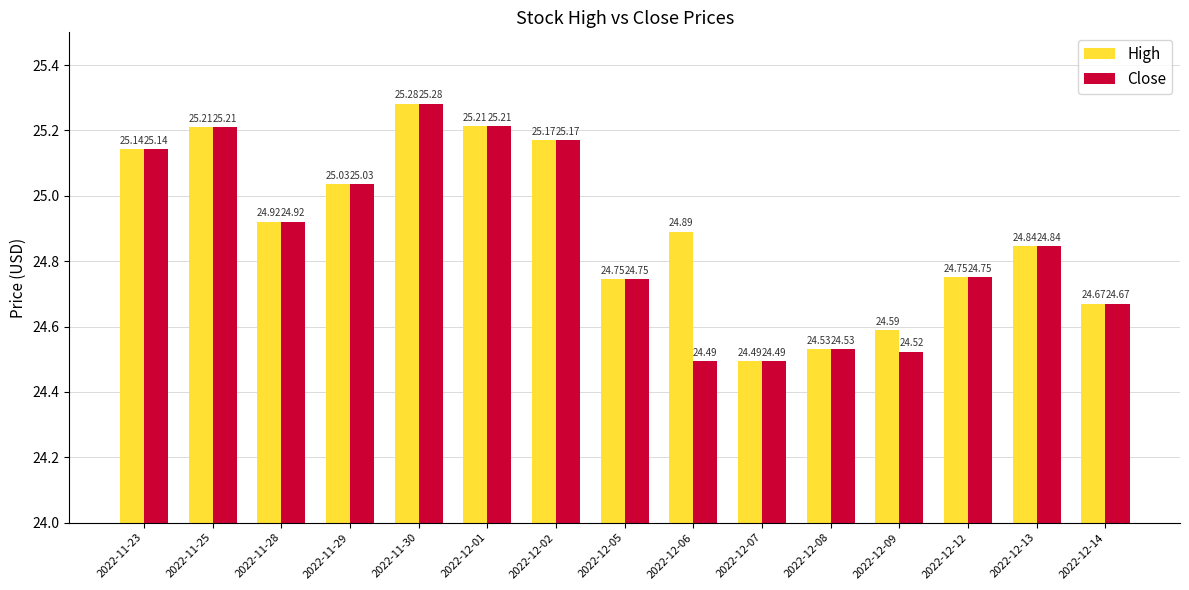

What is the highest value of the High series?

25.3